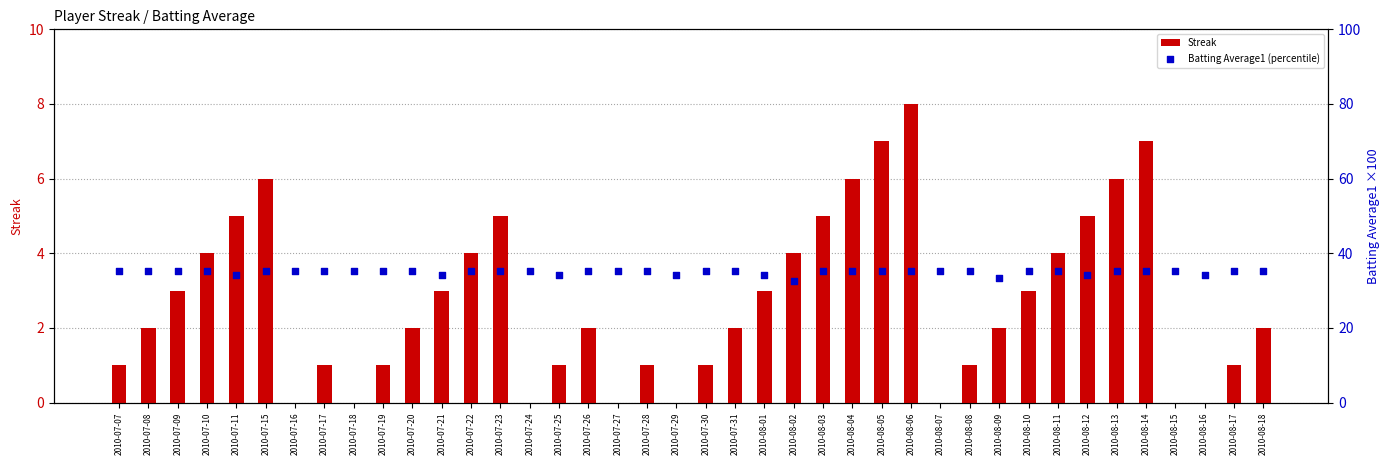

Which series reaches the minimum Y coordinate?

Streak